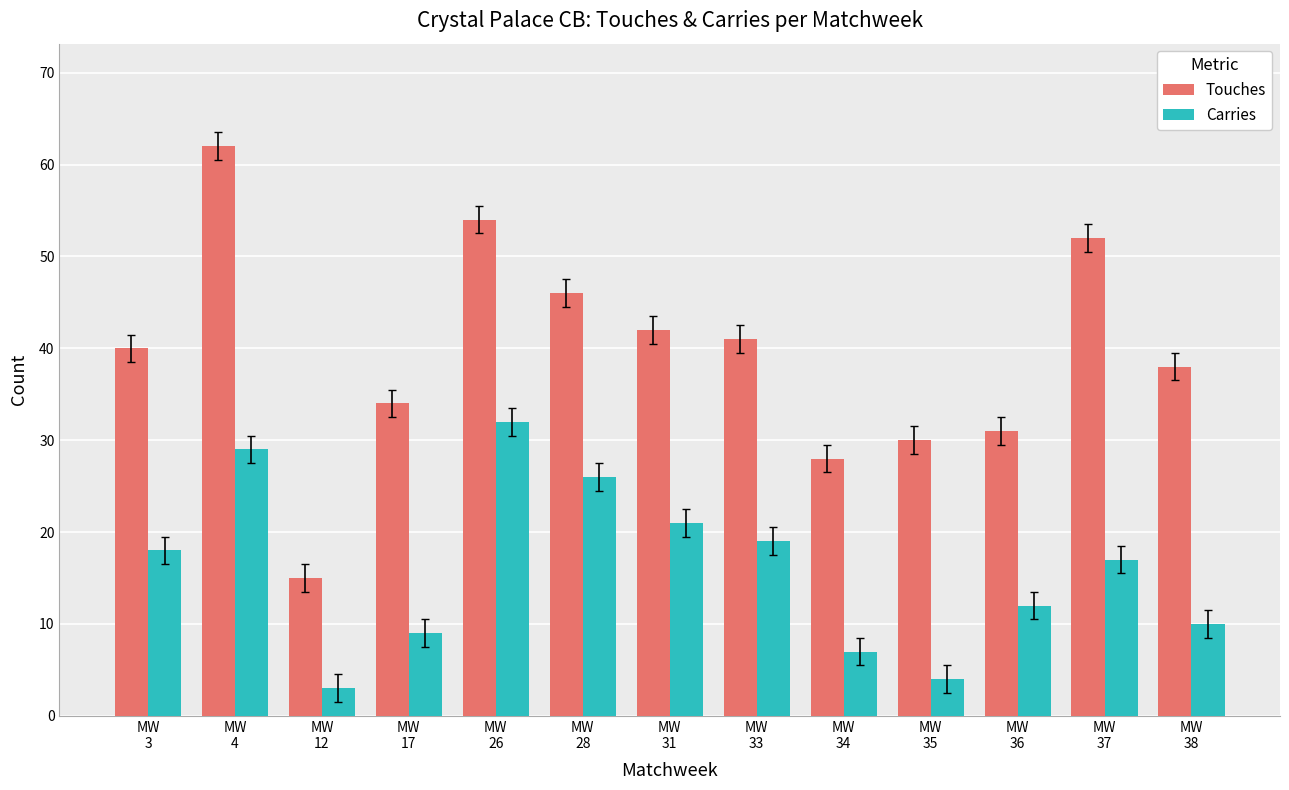

At which category is the sum across all series the highest?

MW
4